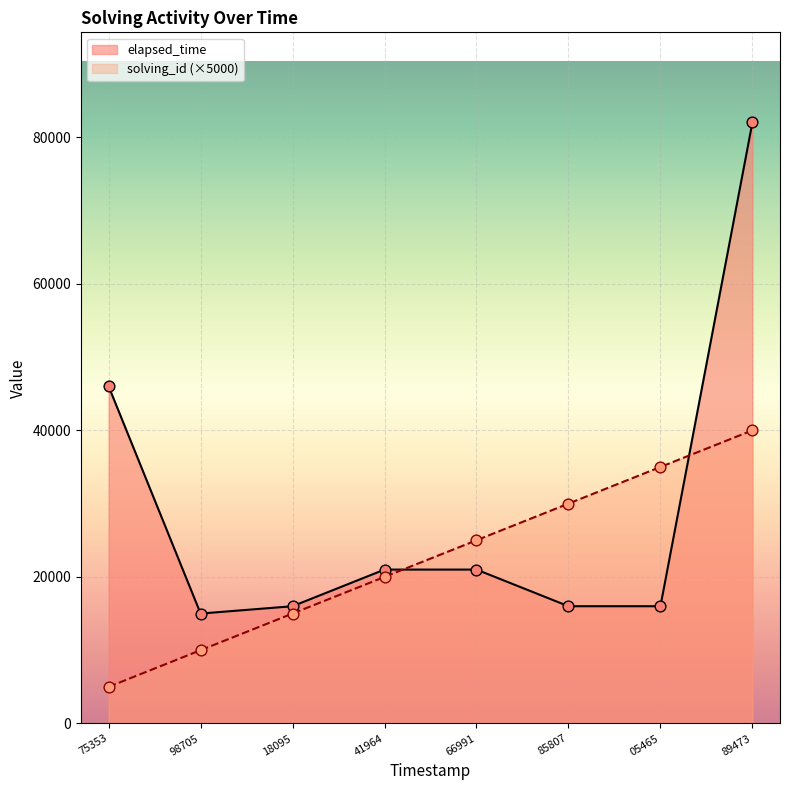

Which series has the largest total across all categories?

elapsed_time